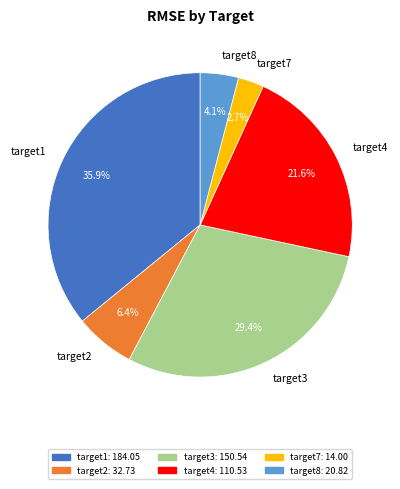

True or false: target3 accounts for 38% of the total.

False